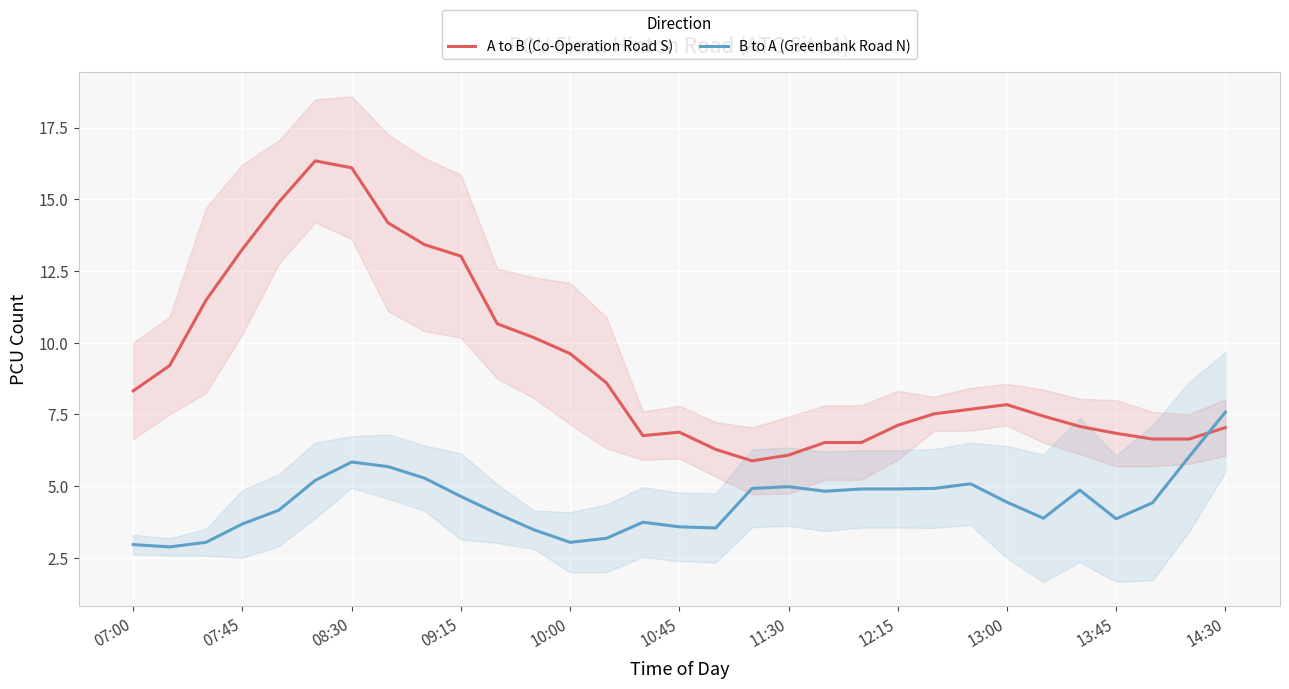

Rank the series by their average value, from lowest to highest.

B to A (Greenbank Road N), A to B (Co-Operation Road S)